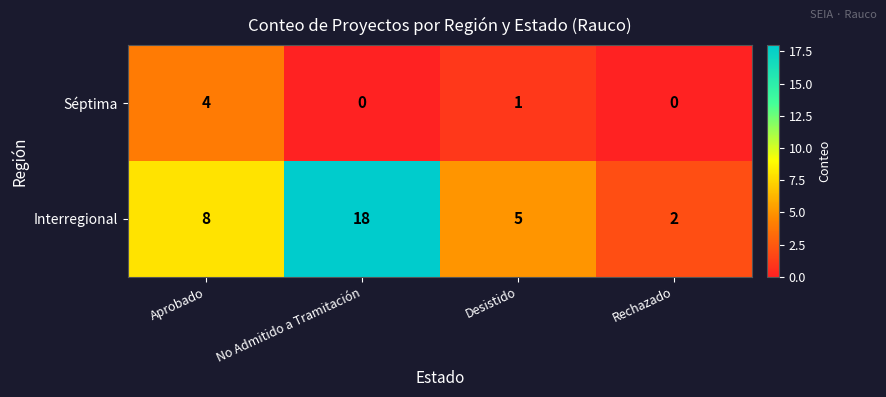

At which category does the chart reach its peak across all series?

No Admitido a Tramitación